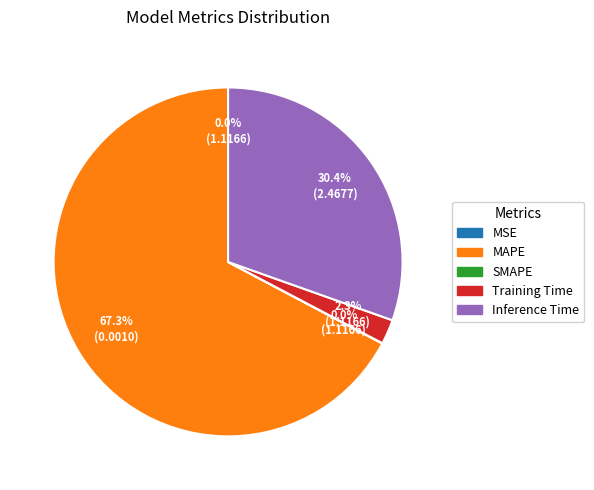

What percentage is NOT represented by Training Time?

97.7%